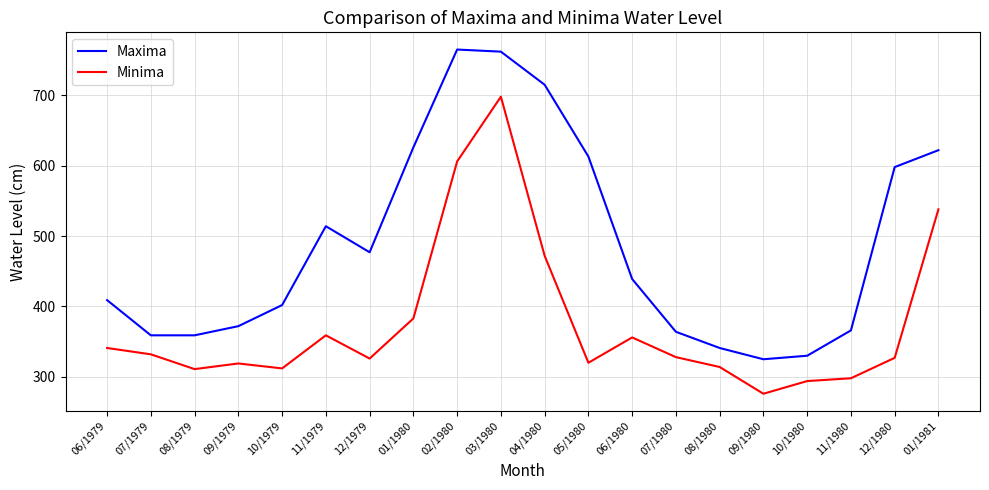

At which label does Maxima reach its minimum?

09/1980